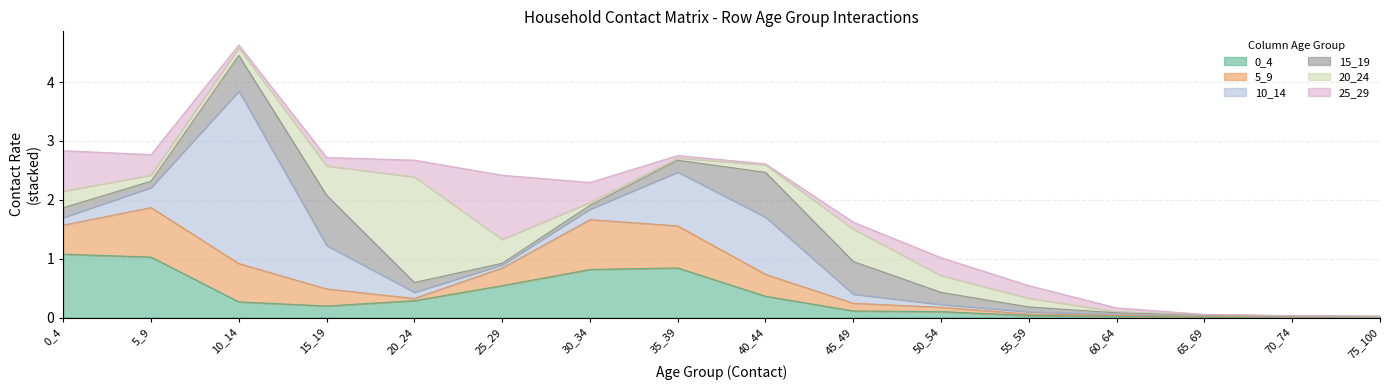

Between 15_19 and 20_24, which series saw the biggest shift?

20_24